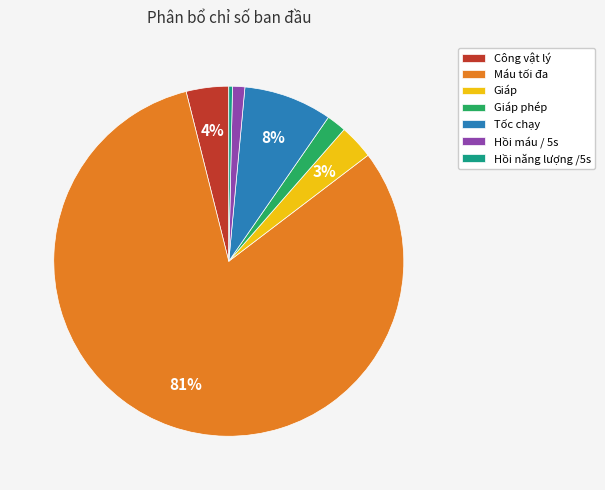

What is the smallest slice in the pie chart?

Hồi năng lượng /5s